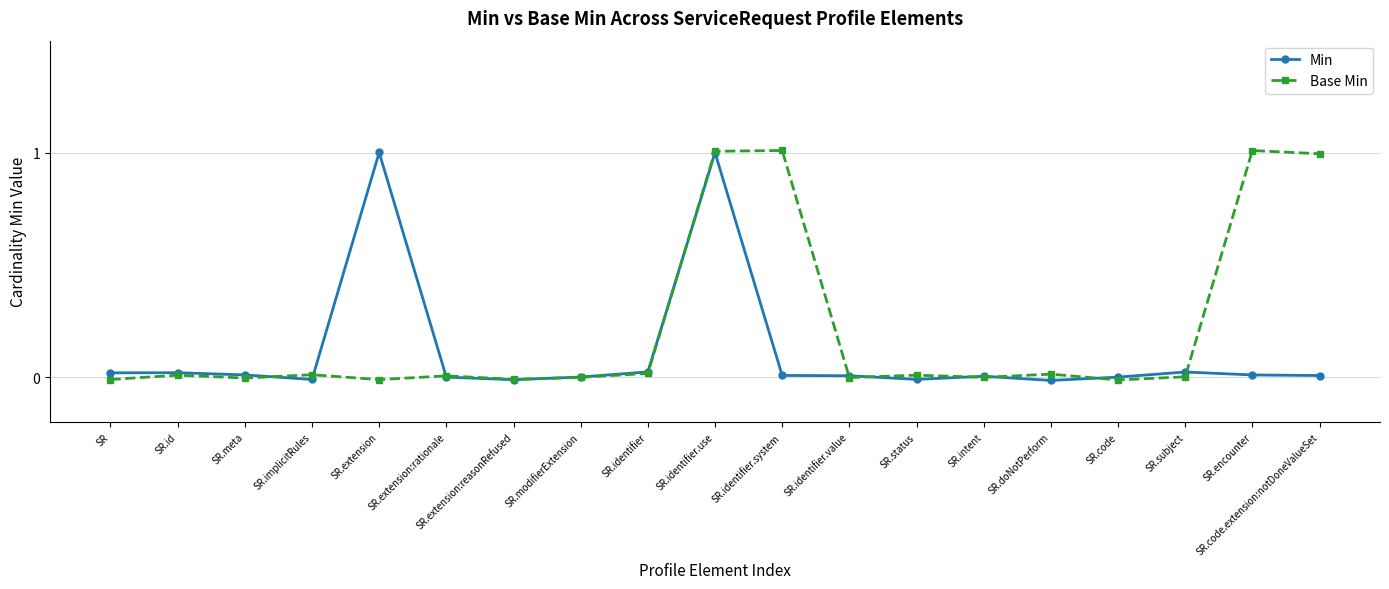

How many lines are shown in the chart?

2